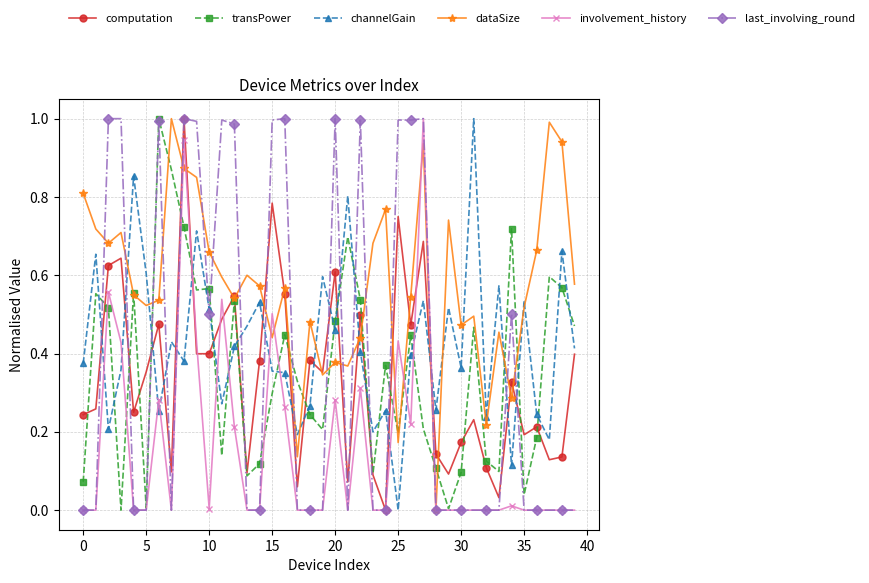

True or false: dataSize has more than 2 points higher than both neighbors.

True